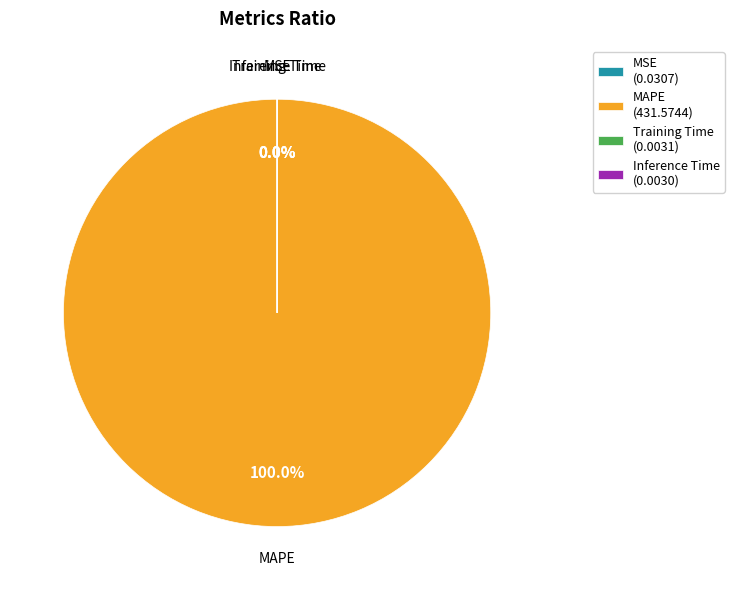

Is there any slice that represents more than half of the pie?

Yes